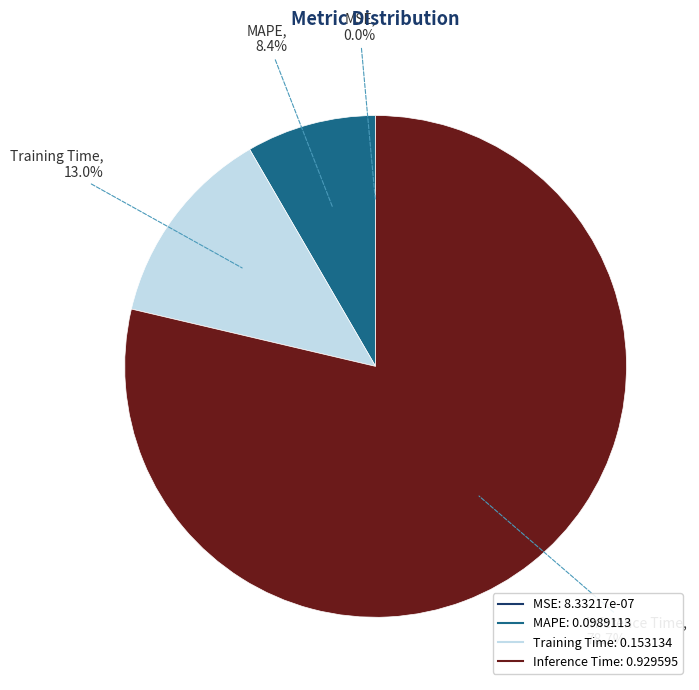

Does any single category account for the majority?

Yes